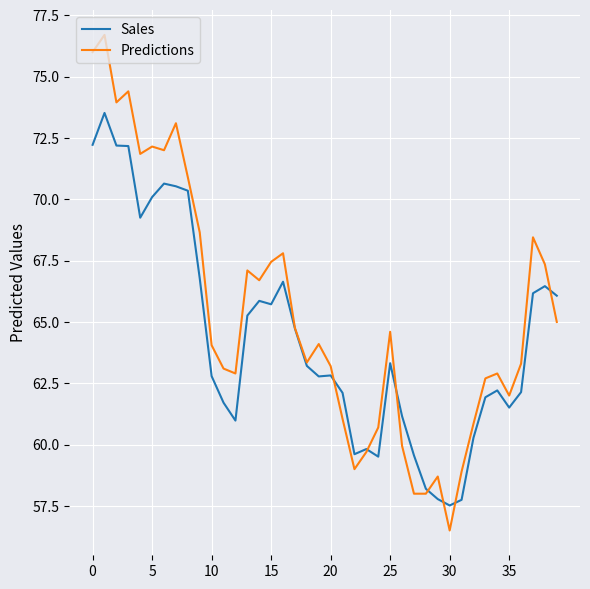

At how many categories does at least one series exceed 69?

9